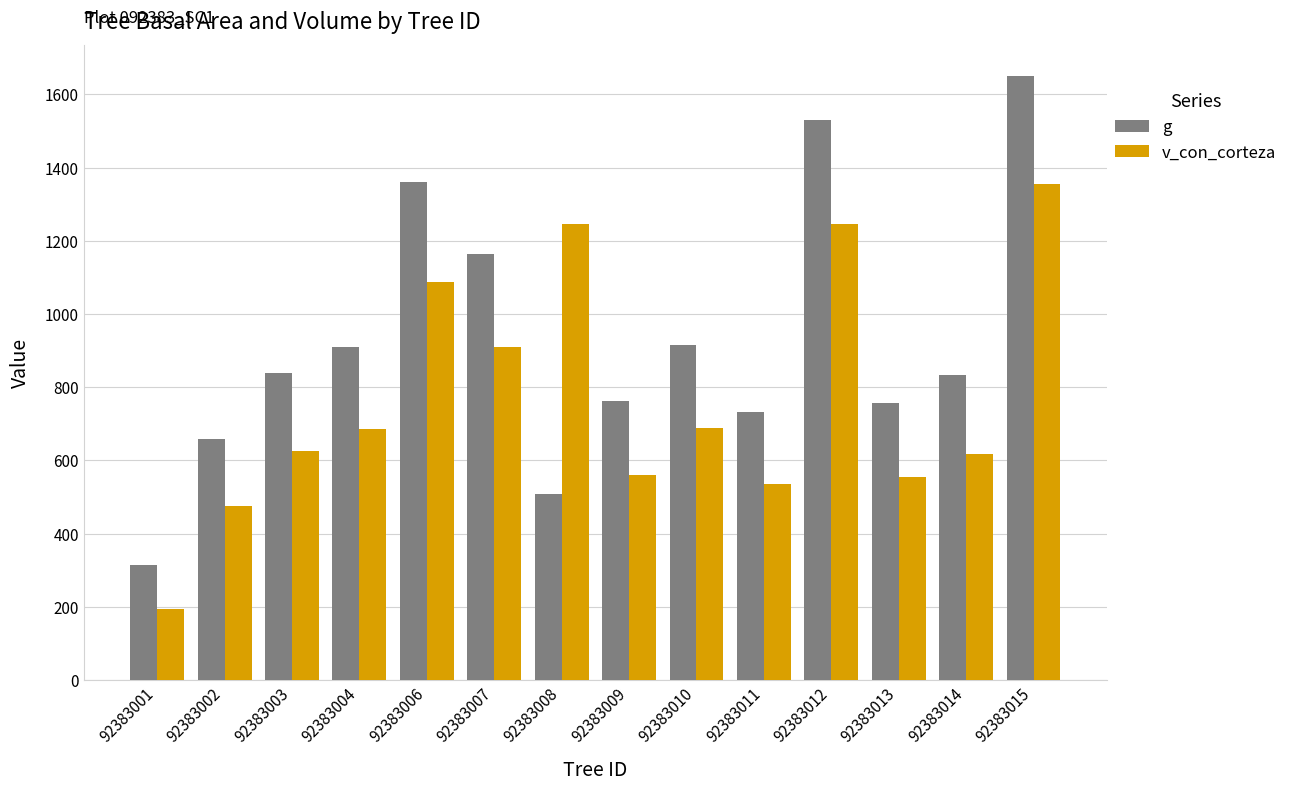

Which series has the largest total across all categories?

g